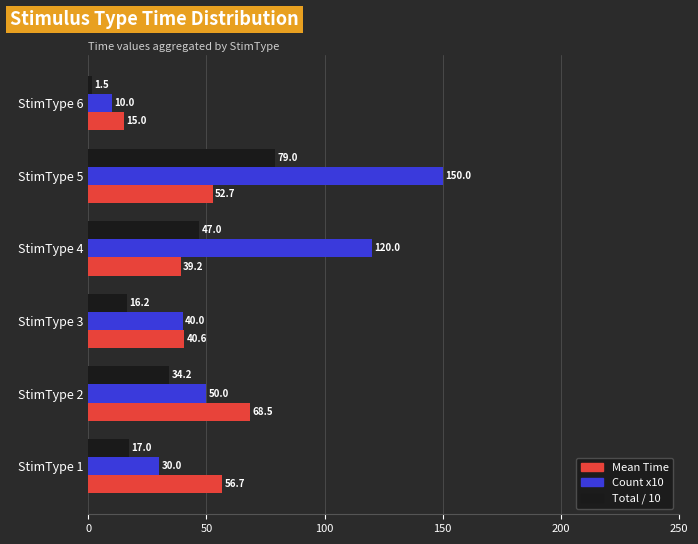

What is the smallest value displayed?

1.5